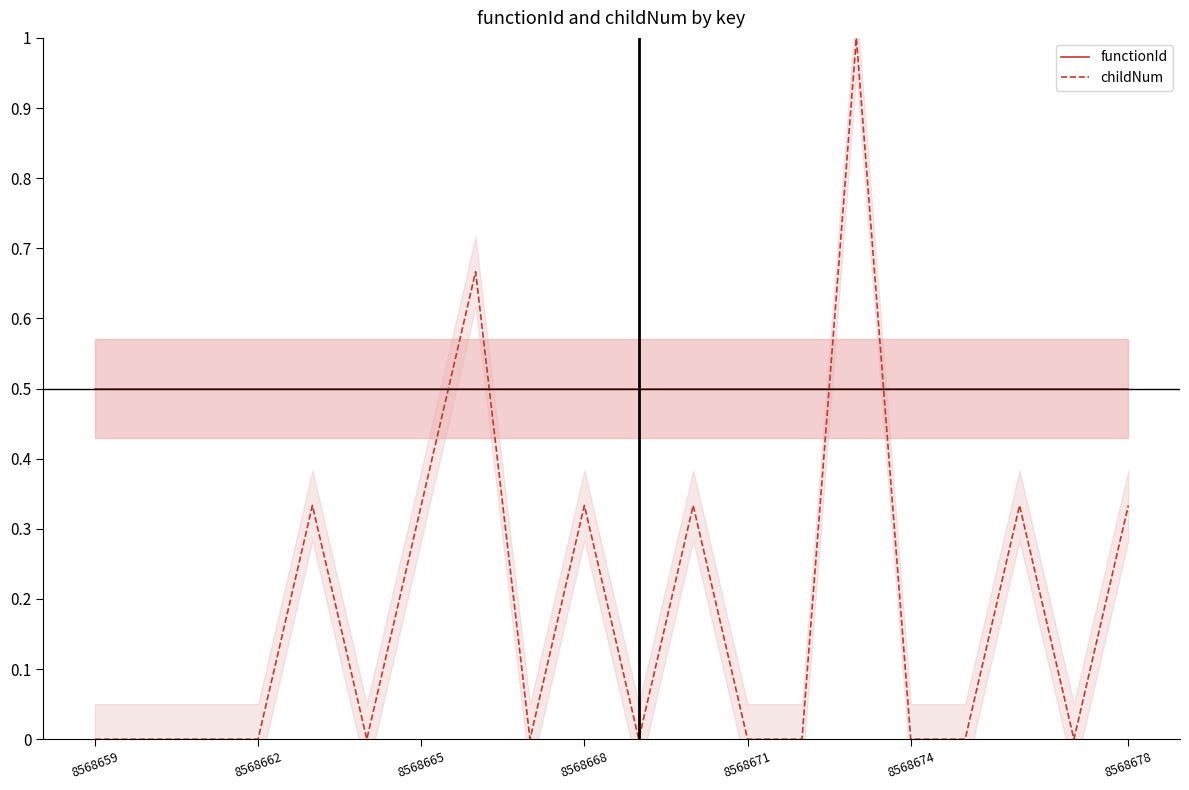

The functionId series shows 0.9 at 8568665. True or false?

False